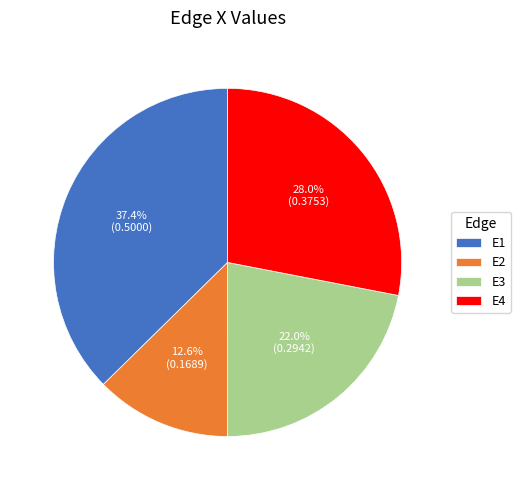

Is there any slice that represents more than half of the pie?

No